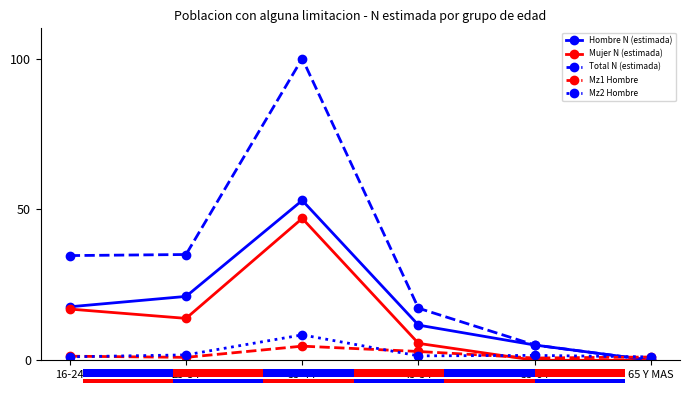

Reading right to left, transcribe all the data shown in this chart.

Hombre N (estimada): 65 Y MAS=0.0	55-64=5.1	45-54=11.7	35-44=53.0	25-34=21.2	16-24=17.7
Mujer N (estimada): 65 Y MAS=0.0	55-64=0.0	45-54=5.6	35-44=47.0	25-34=13.9	16-24=17.0
Total N (estimada): 65 Y MAS=0.0	55-64=5.1	45-54=17.3	35-44=100.0	25-34=35.0	16-24=34.7
Mz1 Hombre: 65 Y MAS=1.1	55-64=0.7	45-54=2.9	35-44=4.7	25-34=1.0	16-24=1.4
Mz2 Hombre: 65 Y MAS=1.1	55-64=1.6	45-54=1.5	35-44=8.4	25-34=1.8	16-24=1.1